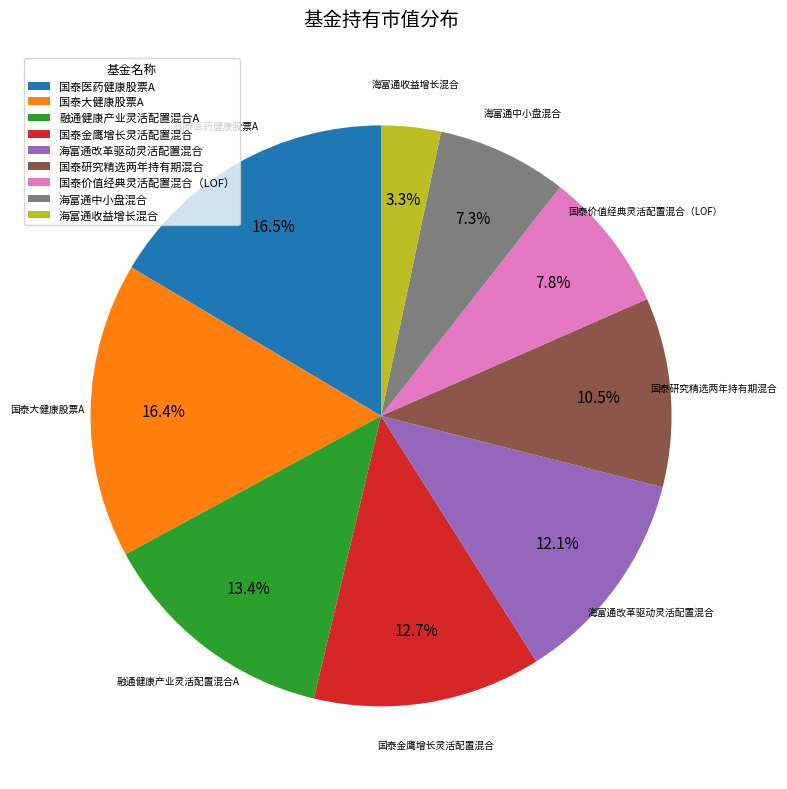

Which has a higher value, 国泰金鹰增长灵活配置混合 or 融通健康产业灵活配置混合A?

融通健康产业灵活配置混合A